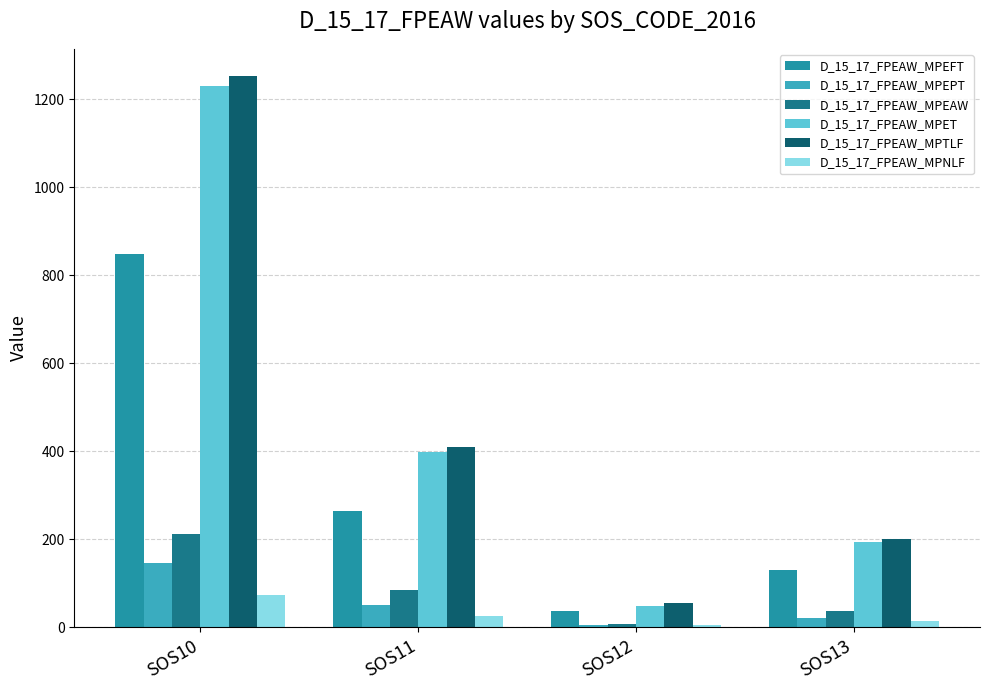

The value of D_15_17_FPEAW_MPEAW at SOS11 is 85. True or false?

True